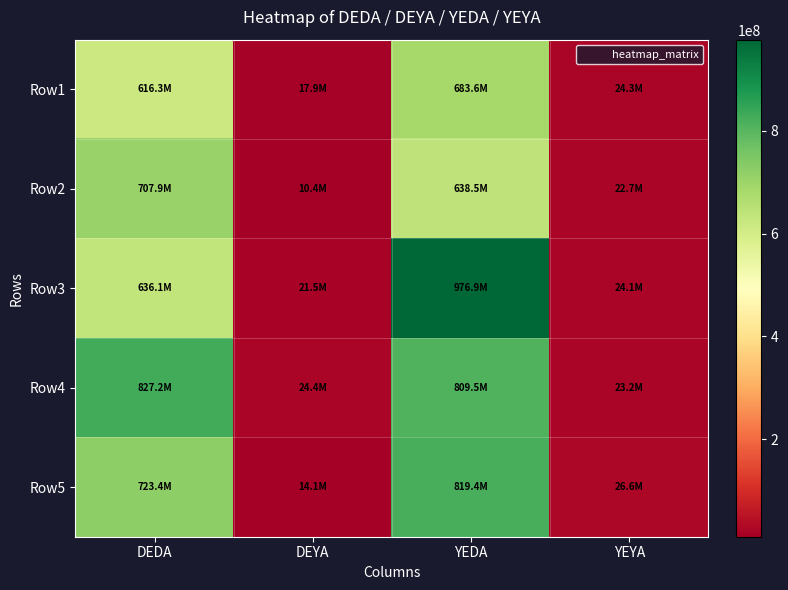

How many distinct data groups are displayed?

5